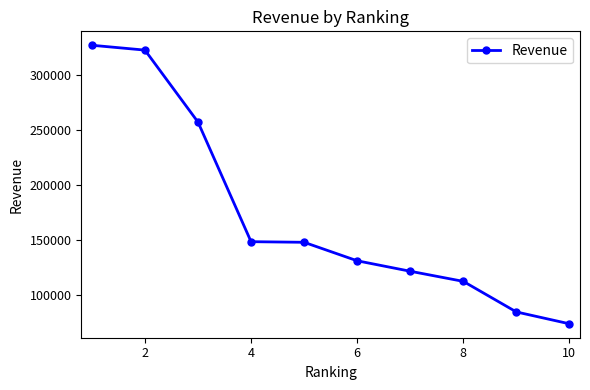

How many data points are above 147852?

5